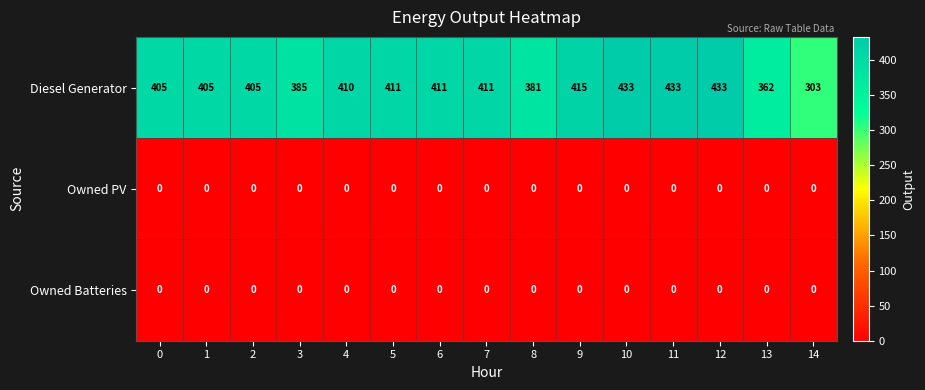

What is the total value across all series at 6?

411